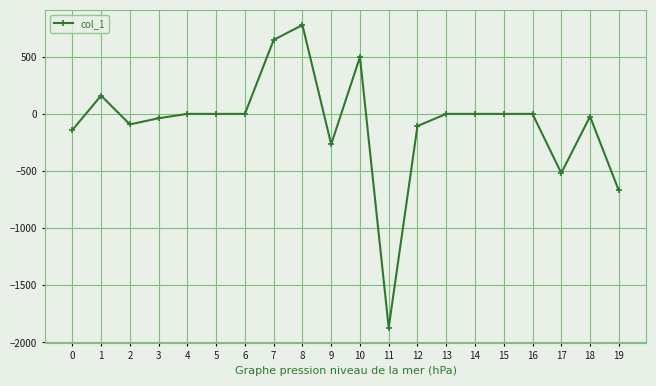

Reading left to right, what are all the values shown in this chart?

-141.4	159.9	-91.9	-38.1	0.0	0.0	0.0	647.4	777.7	-266.4	497.7	-1871.0	-106.3	0.0	0.0	0.0	0.0	-518.2	-22.9	-670.1